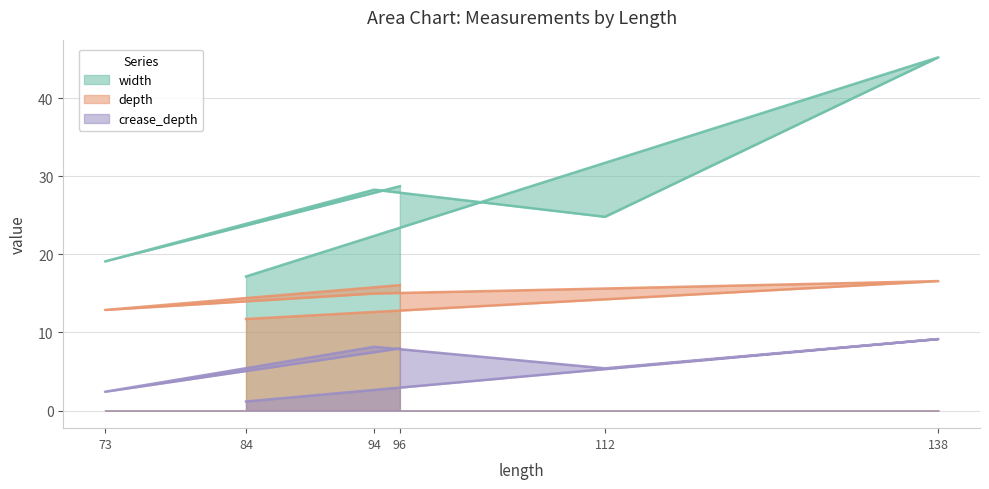

Reading right to left, extract all data points from this chart.

width: 17.2	45.2	24.8	28.3	19.1	28.7
depth: 11.7	16.6	15.6	15.0	12.9	16.1
crease_depth: 1.2	9.2	5.4	8.2	2.4	8.0